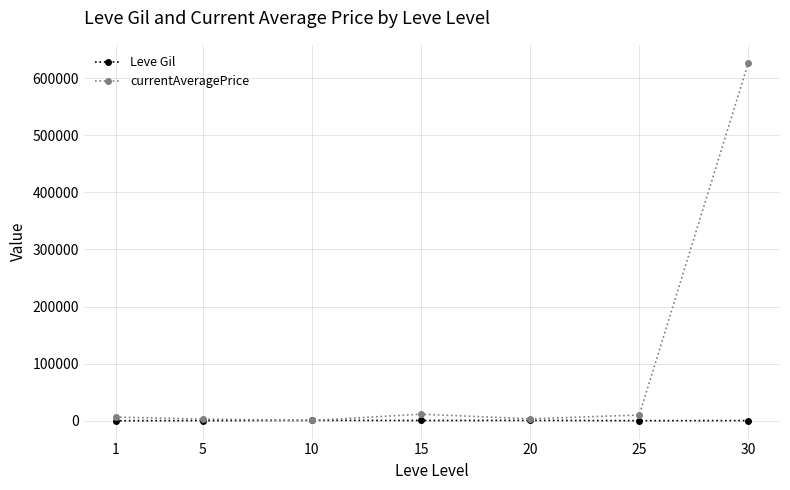

What is the lowest value of the currentAveragePrice series?

593.0